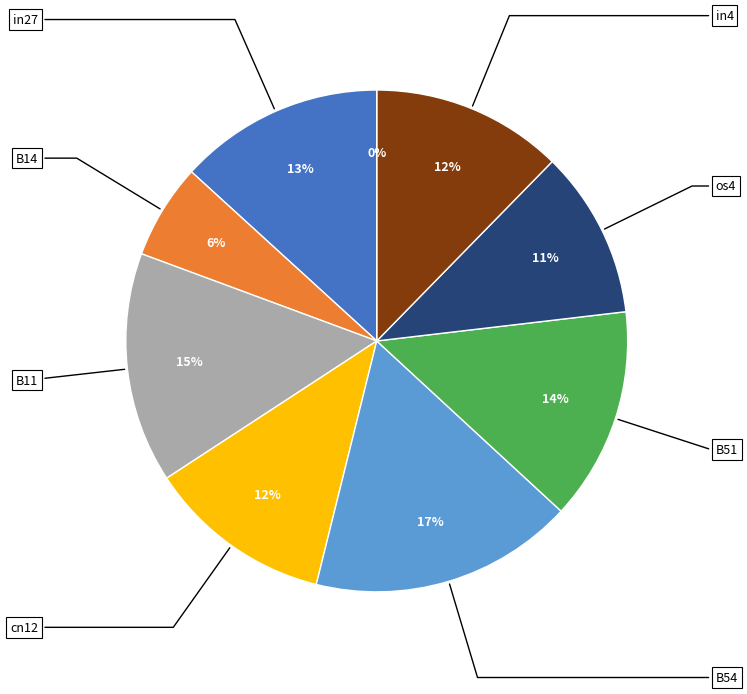

Is B54 the majority of the pie?

No